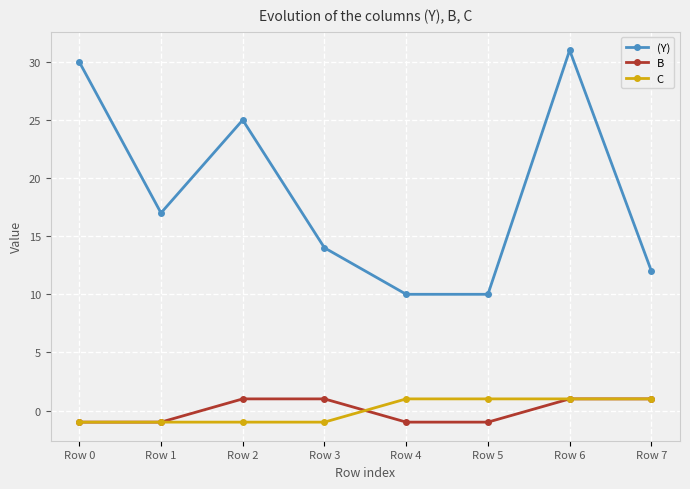

True or false: B and C cross at least once.

True